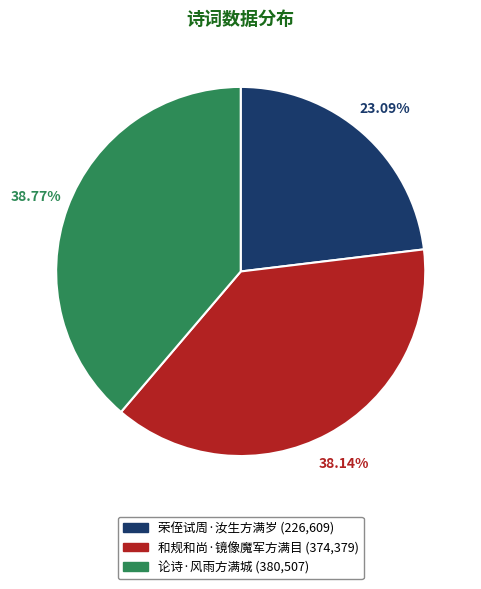

How many slices are in this pie chart?

3